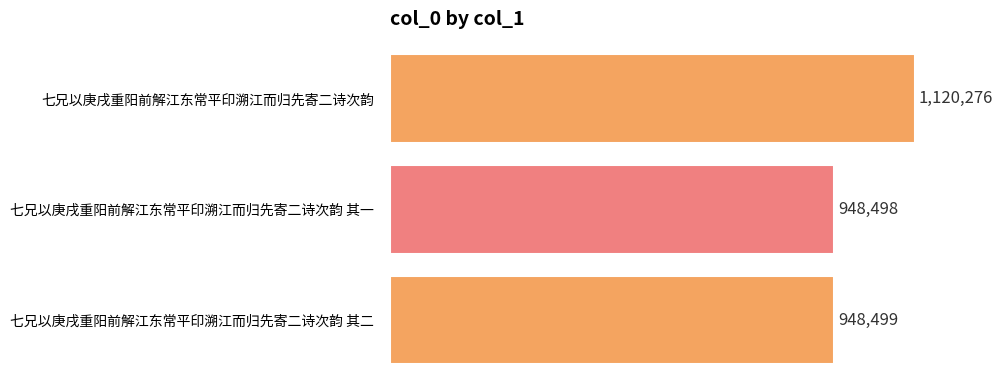

What is the greatest value displayed?

1120276